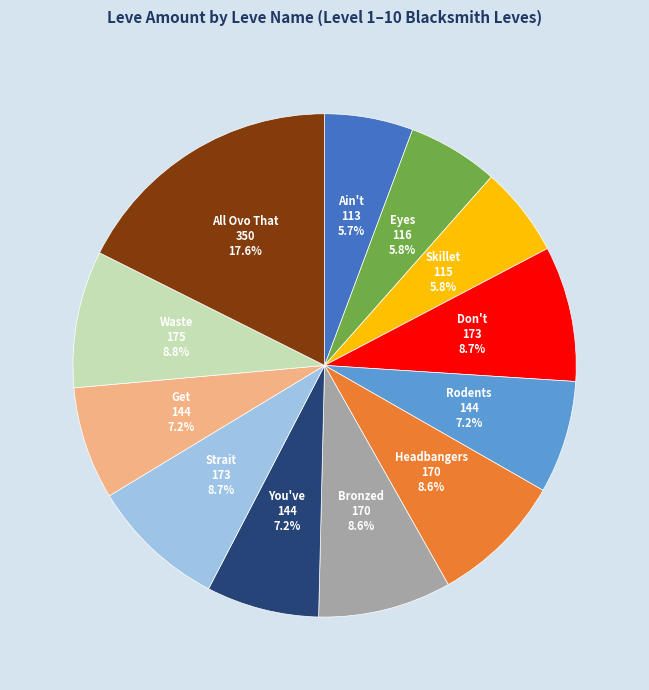

Does any single category account for the majority?

No